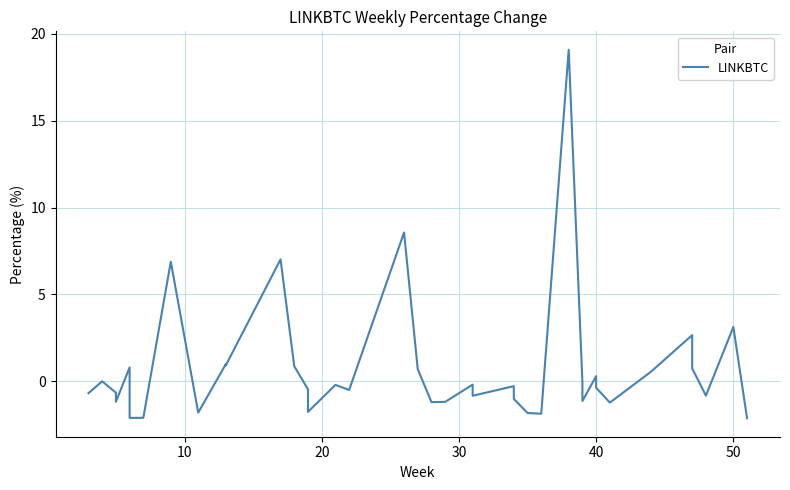

What is the label of the 39th point from the left?

50